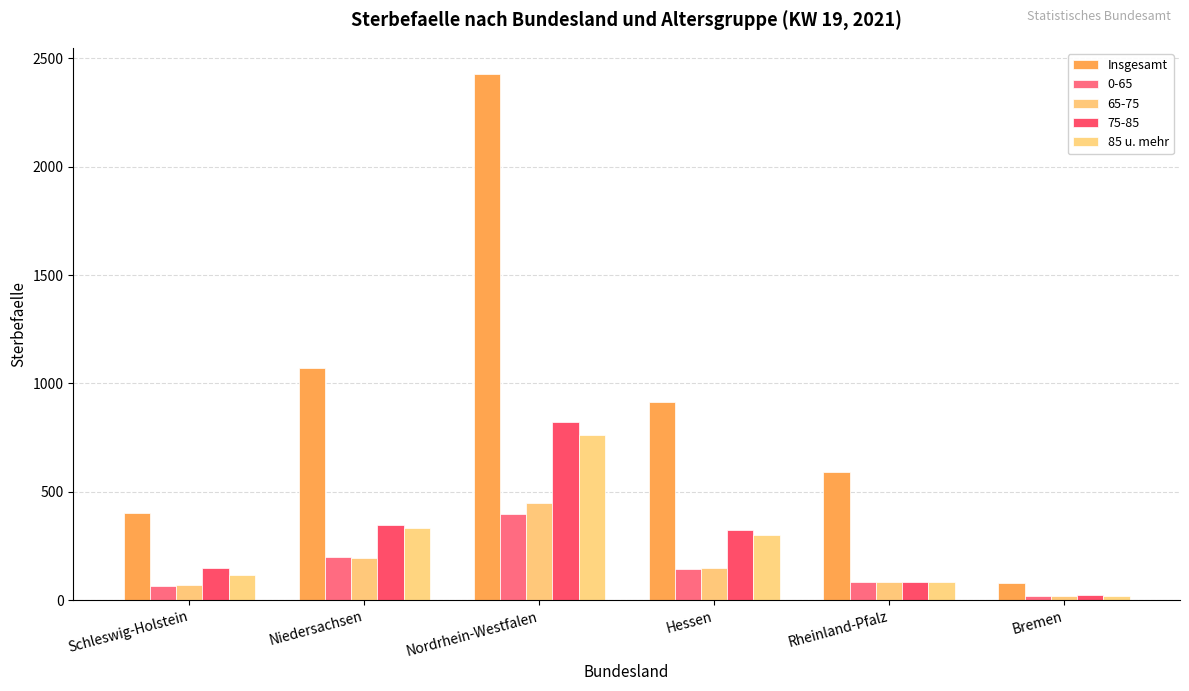

At which label does 85 u. mehr reach its peak?

Nordrhein-Westfalen